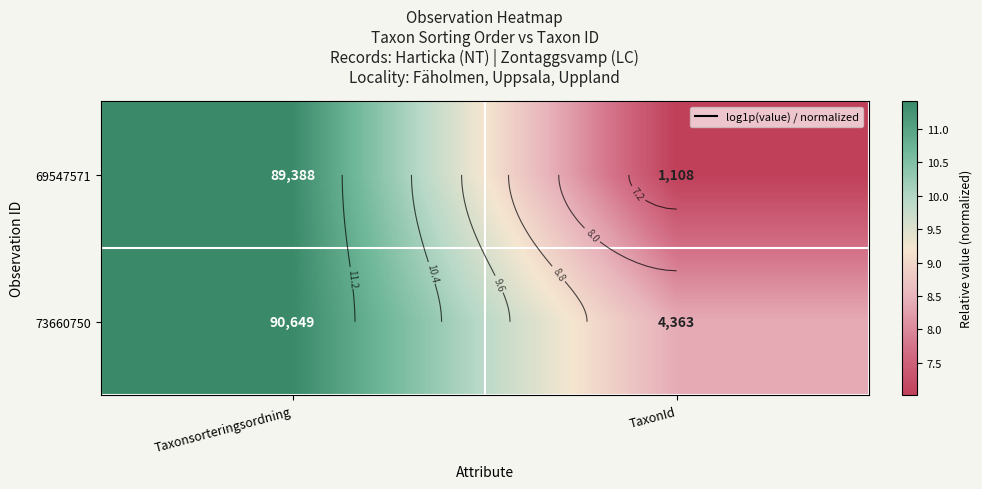

Which series has the largest total across all categories?

73660750